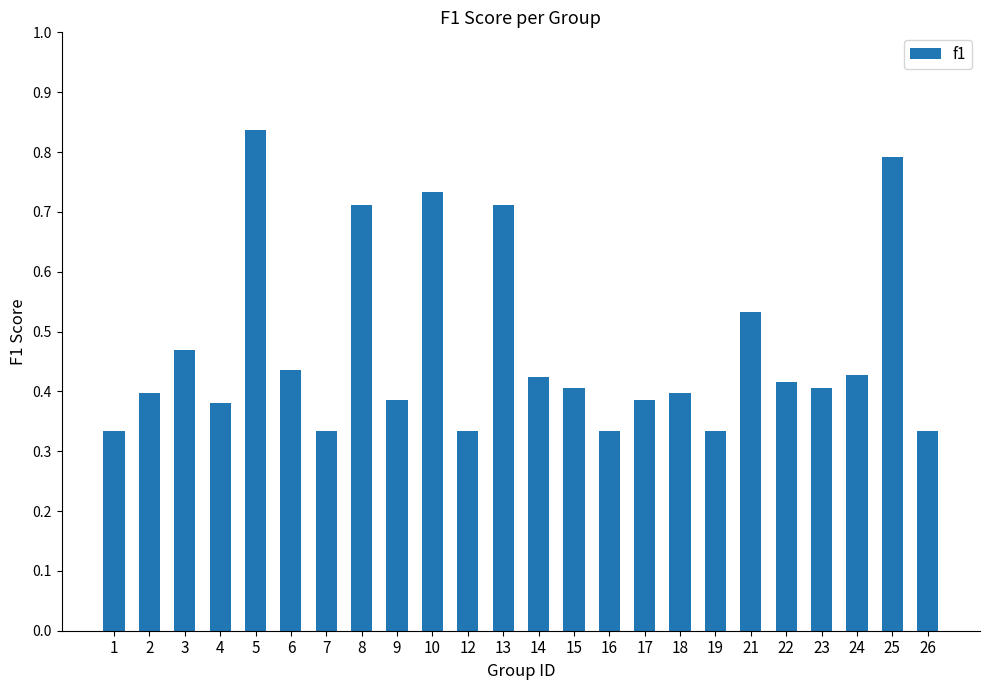

Which category has the highest value across all series?

5